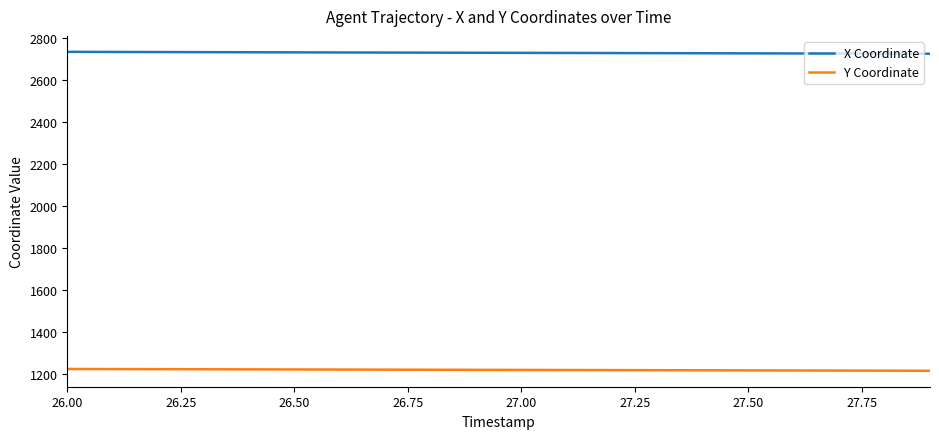

True or false: X Coordinate and Y Coordinate intersect in this chart.

False